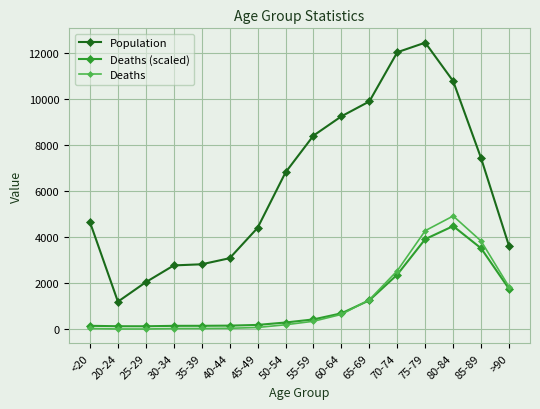

Read the Deaths (scaled) value at 70-74.

2366.2